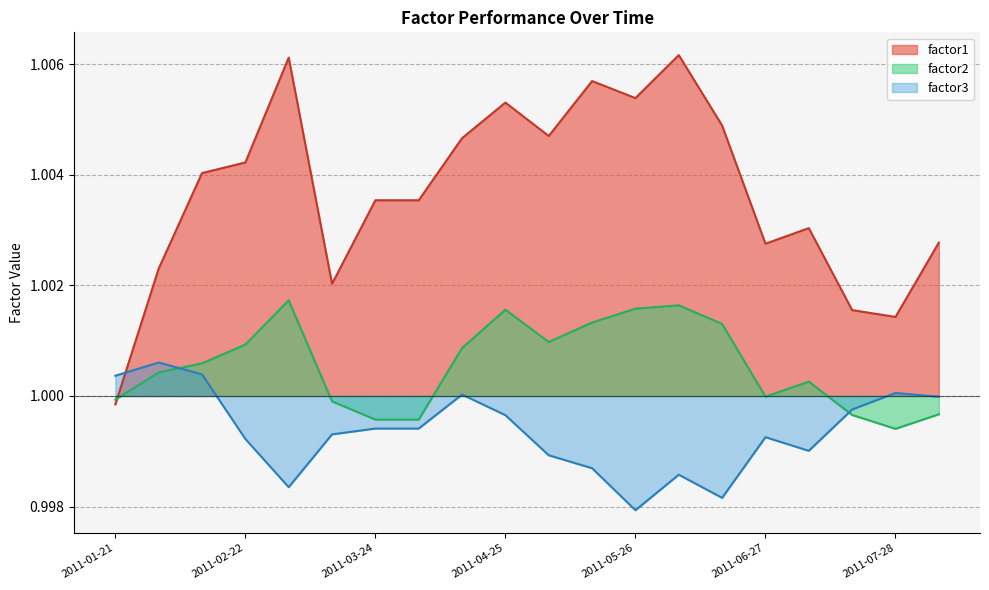

Does the chart have visible grid lines?

Yes